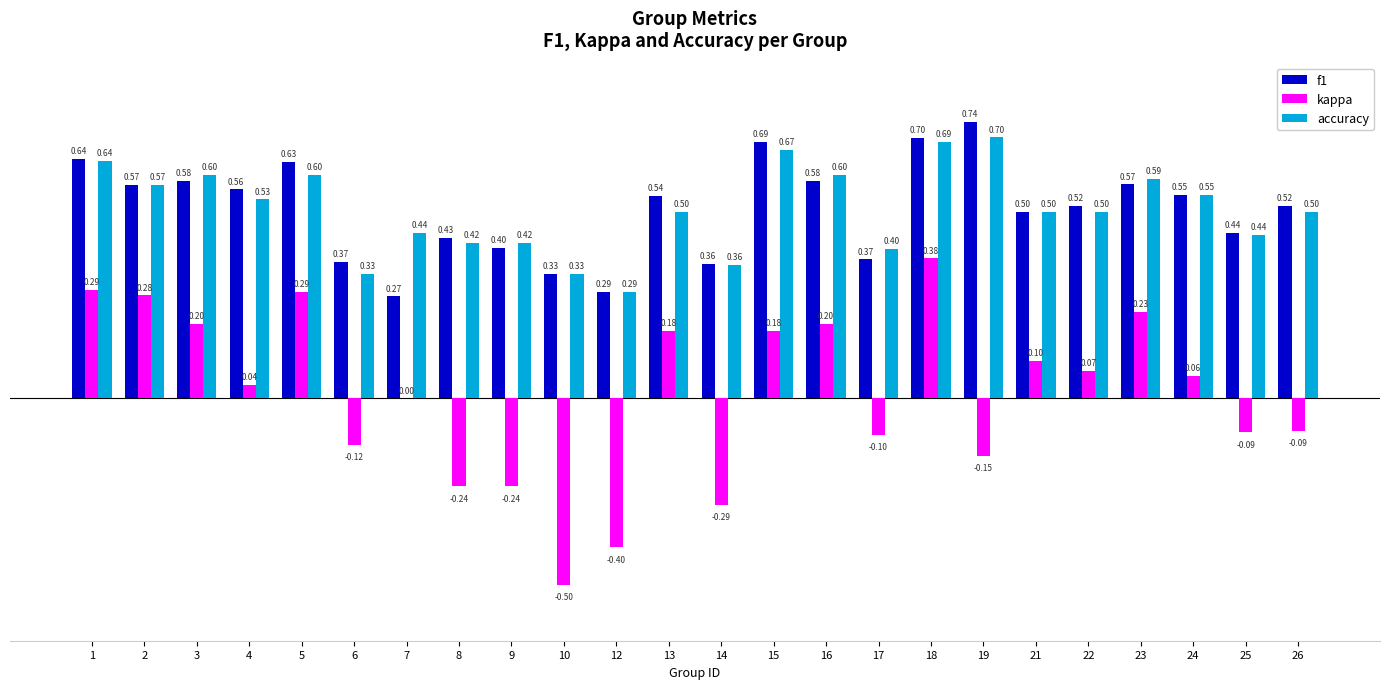

What is the sum of the f1 values at 12 and 2?

0.9